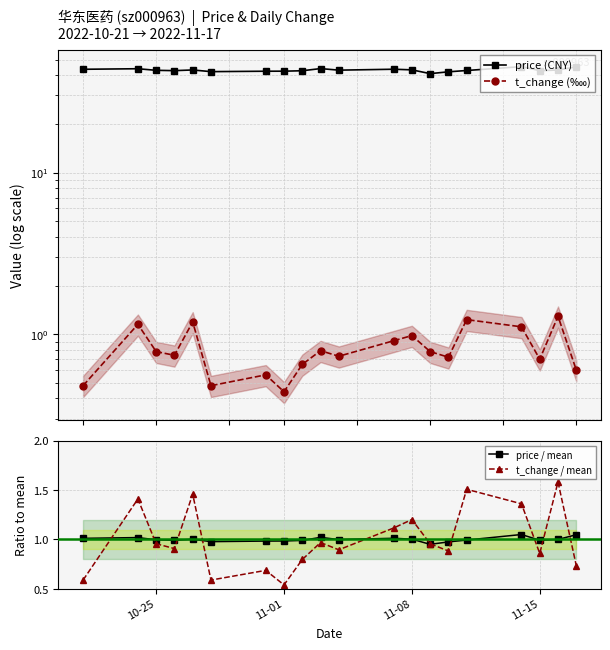

True or false: t_change (‱) and price (CNY) cross at least once.

False